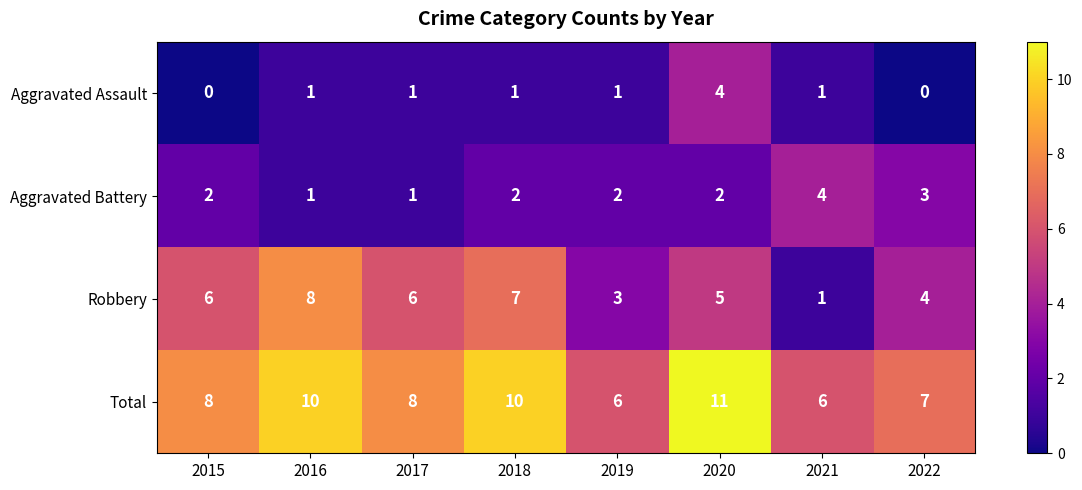

Rank the series at 2019 from highest to lowest value.

Total, Robbery, Aggravated Battery, Aggravated Assault